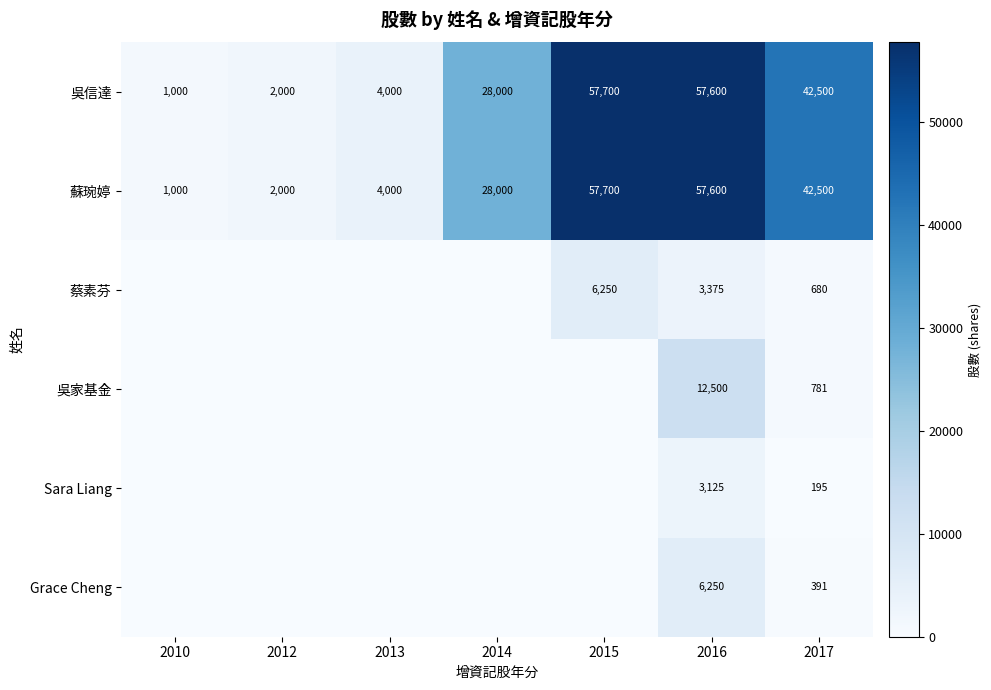

Where is 蘇琬婷 nearest to the value 29350?

2014